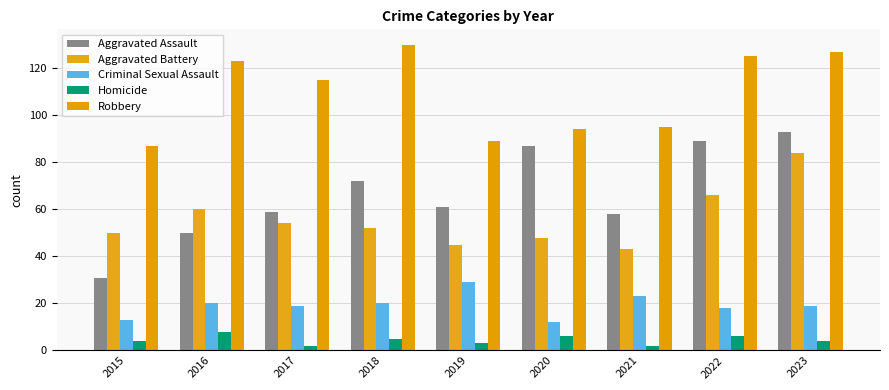

The Homicide series shows 5 at 2019. True or false?

False